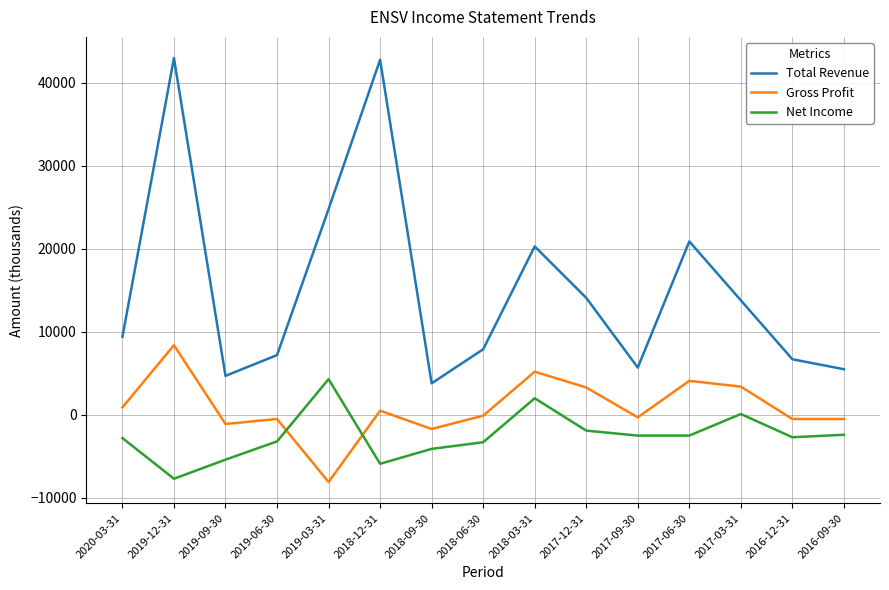

The Total Revenue series shows 2948 at 2019-09-30. True or false?

False